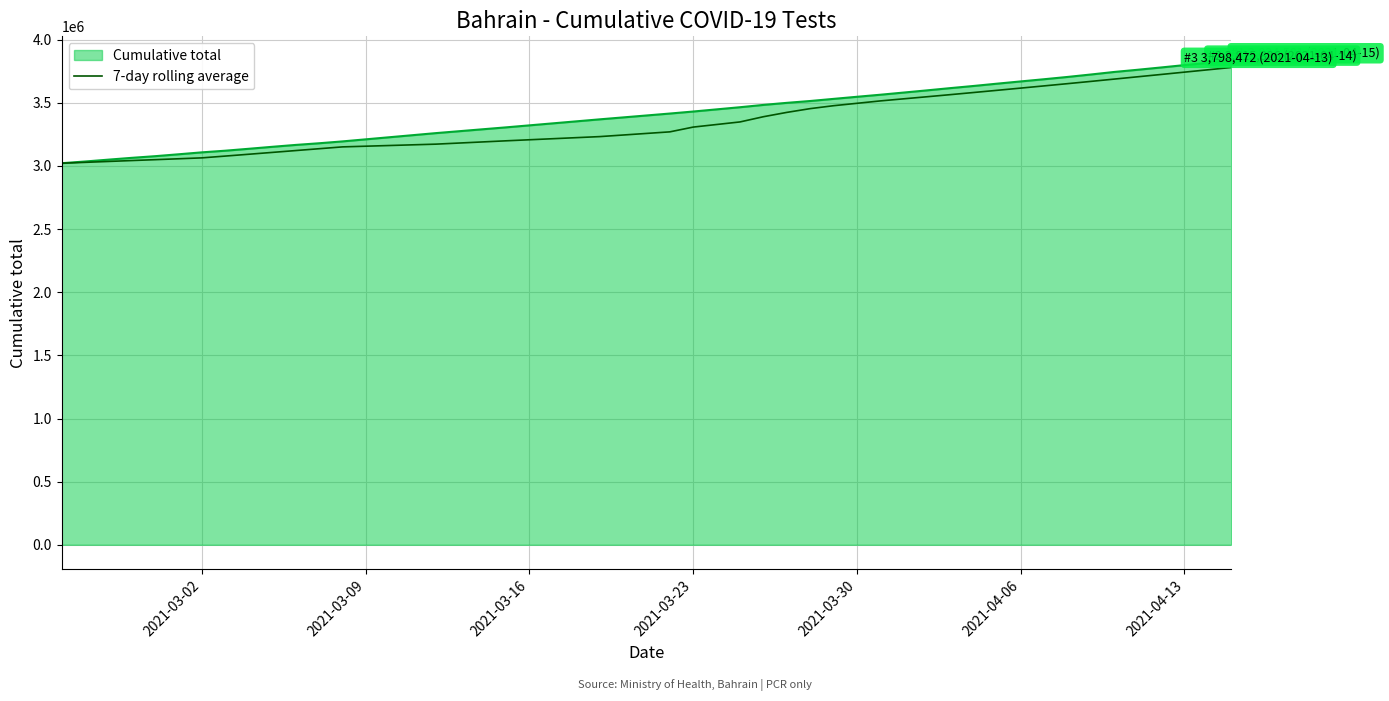

What is the maximum value for Cumulative total?

3834581.0